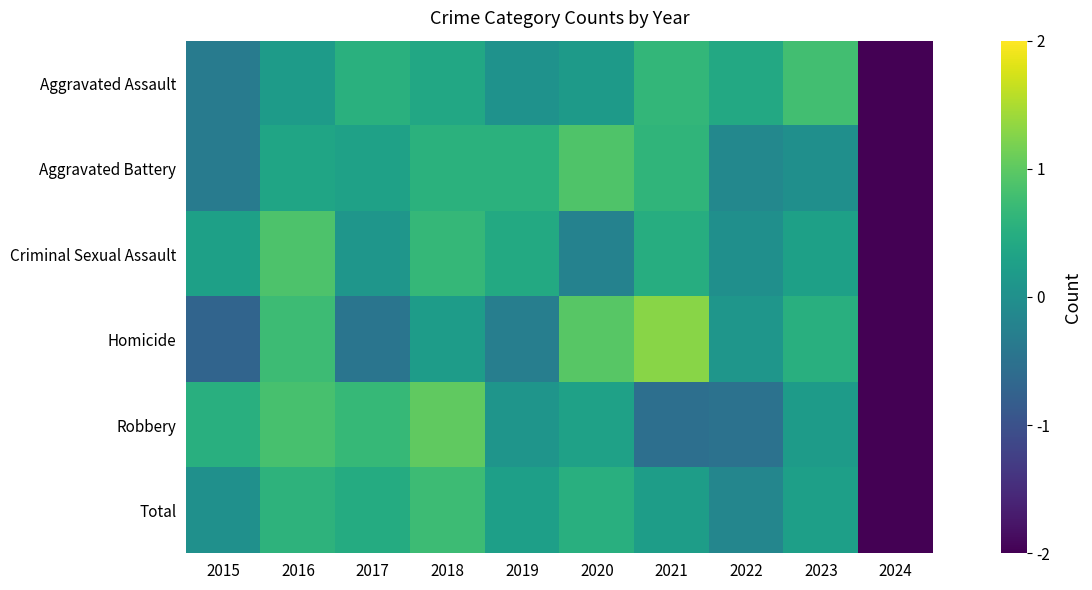

Which label corresponds to the smallest value in the chart?

2024